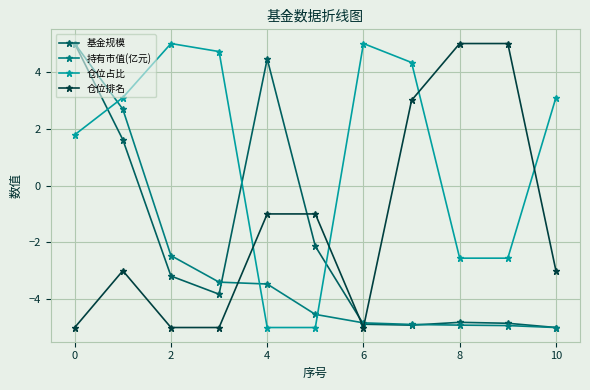

Which series has the largest total across all categories?

仓位占比